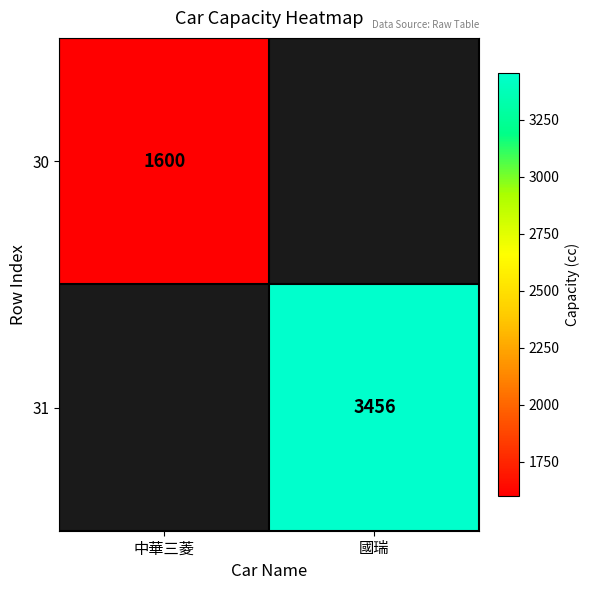

The value of 30 at 中華三菱 is 1600. True or false?

True